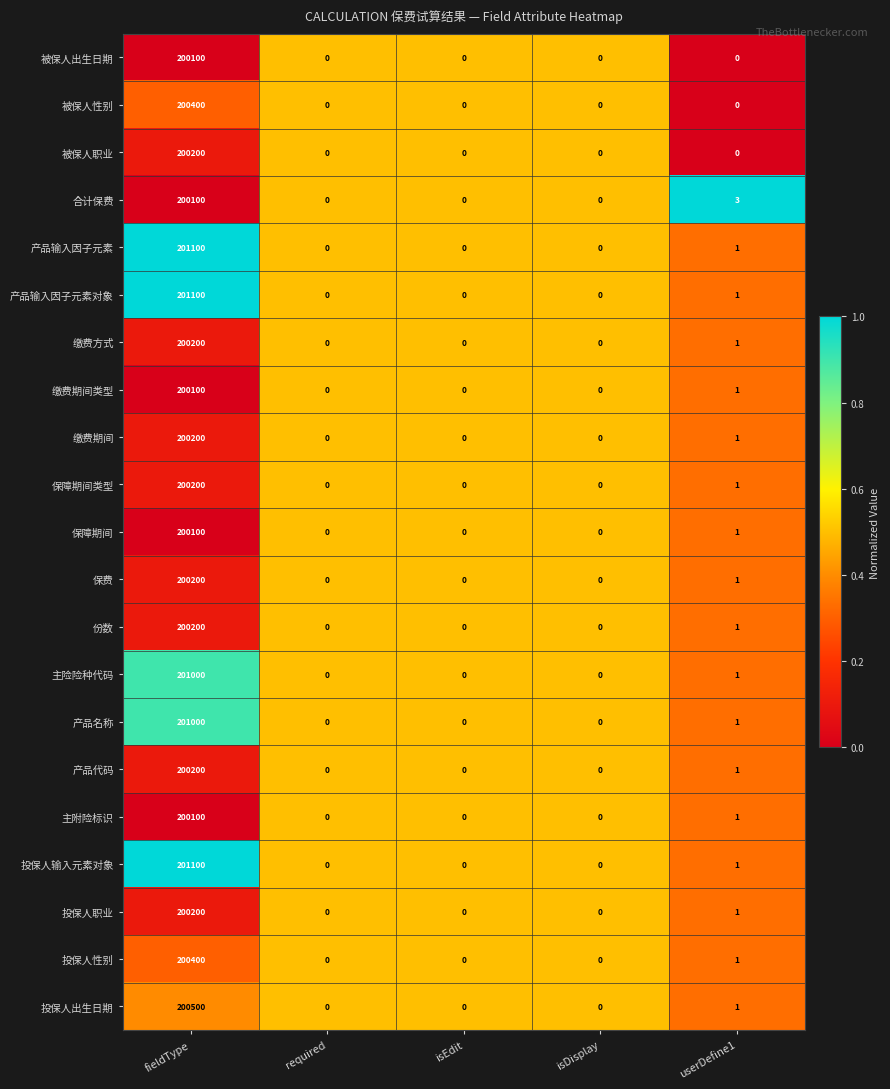

Which series changed the most between isDisplay and userDefine1?

合计保费